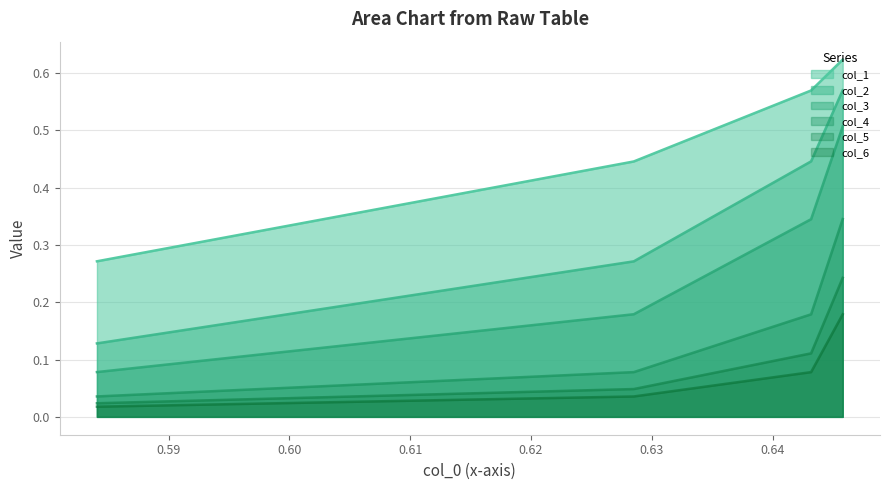

How many lines are shown in the chart?

6